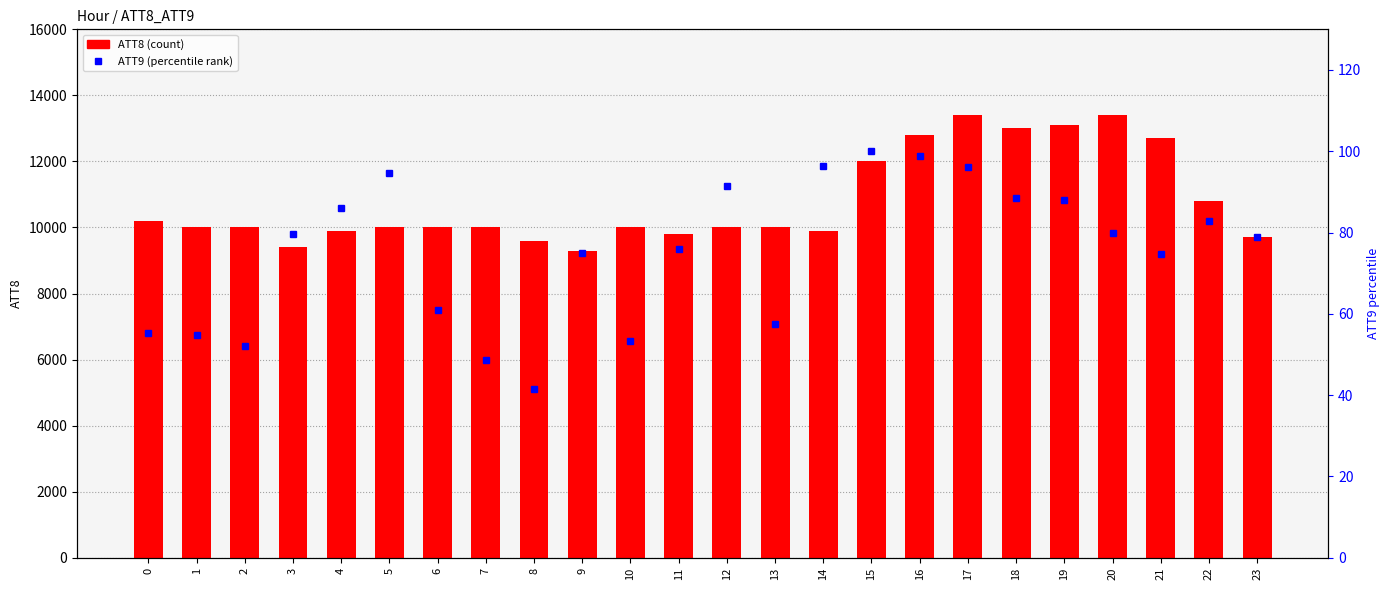

At how many categories does at least one series exceed 3698?

24